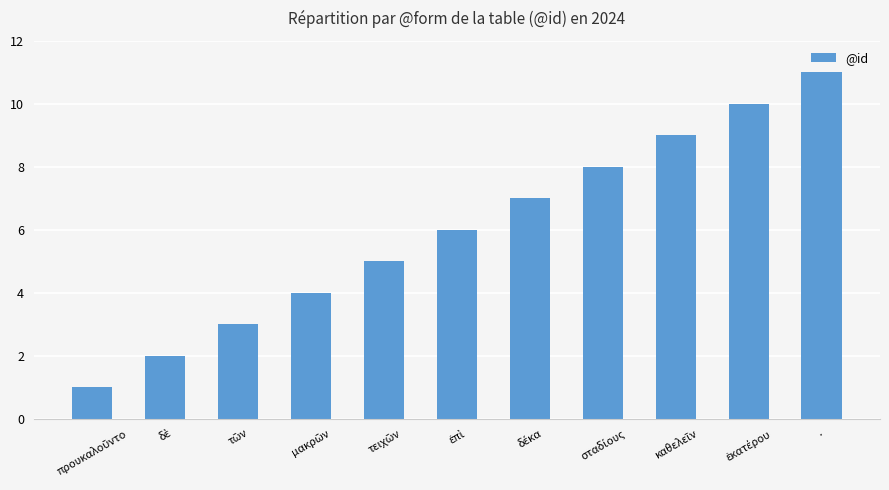

What is the difference between the maximum and minimum values?

10